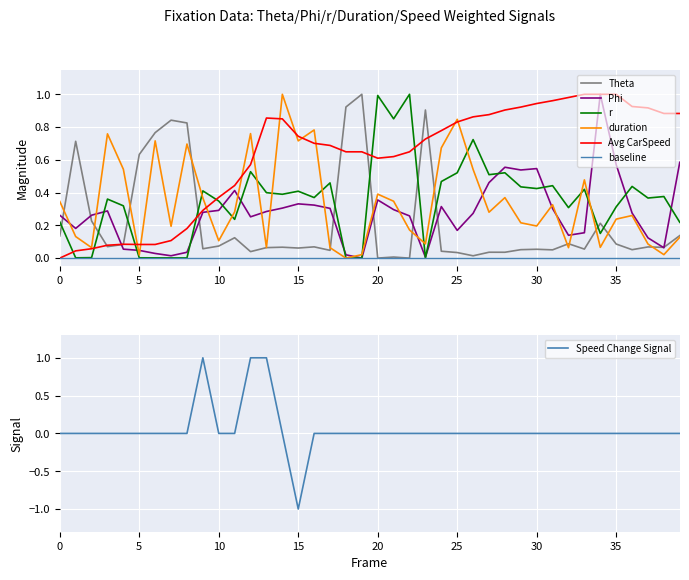

How many positive values does the r series have?

39